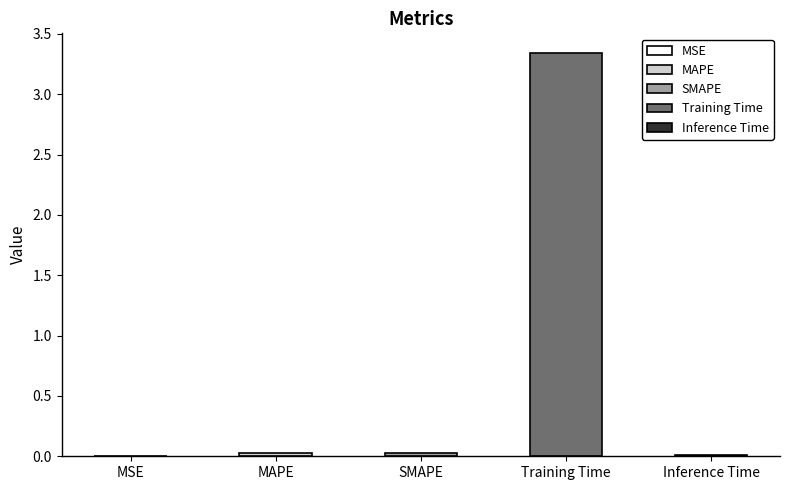

True or false: the data shows 3.3 at Training Time.

True